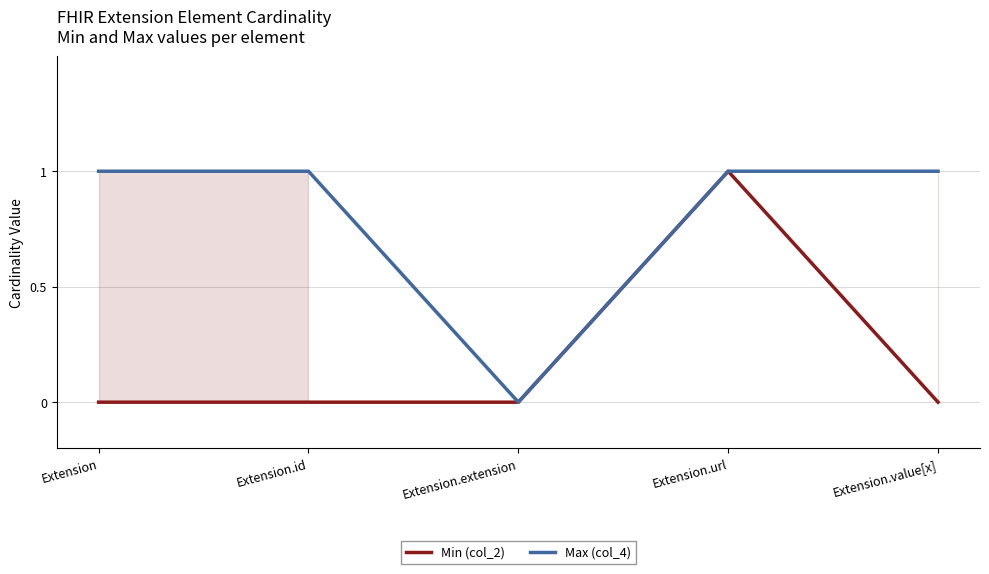

What is the label of the 3rd point from the left?

Extension.extension